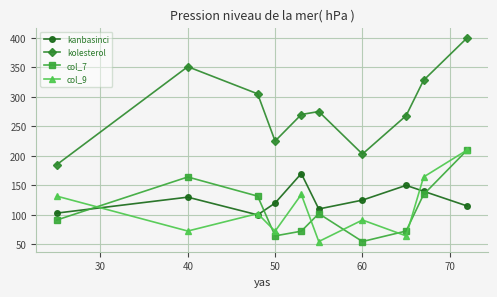

True or false: kanbasinci and kolesterol intersect in this chart.

False